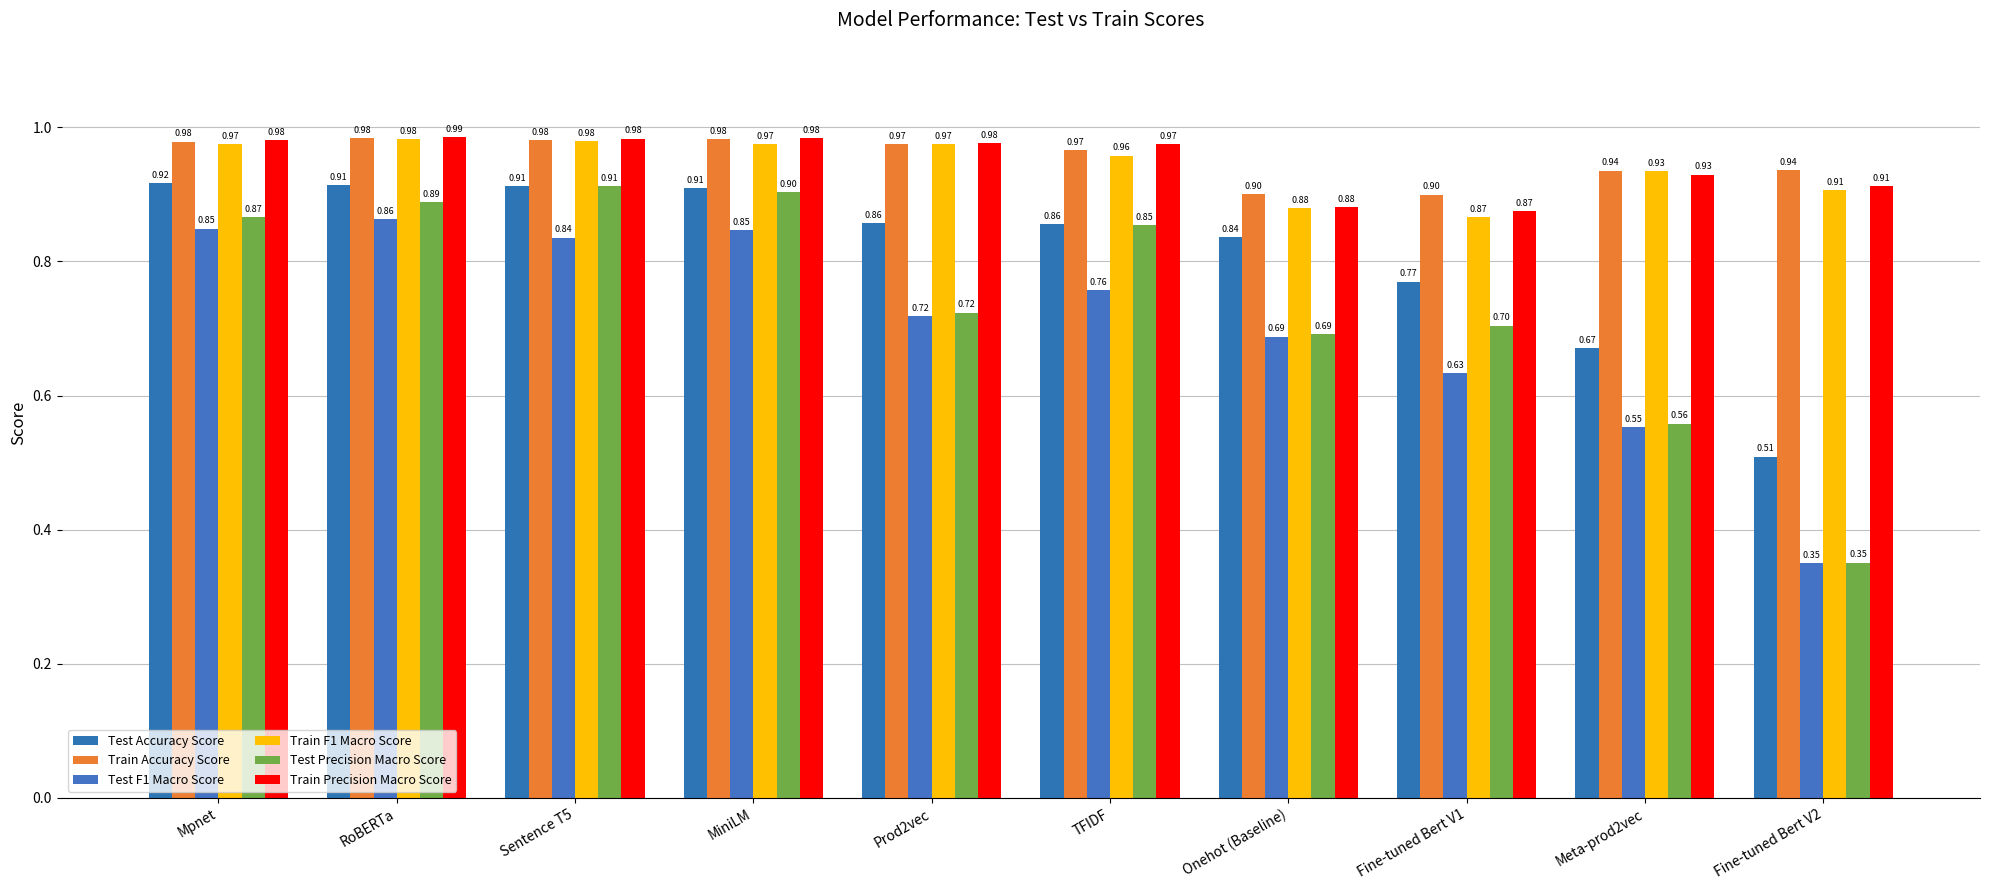

Which series has the largest range (max minus min)?

Test Precision Macro Score